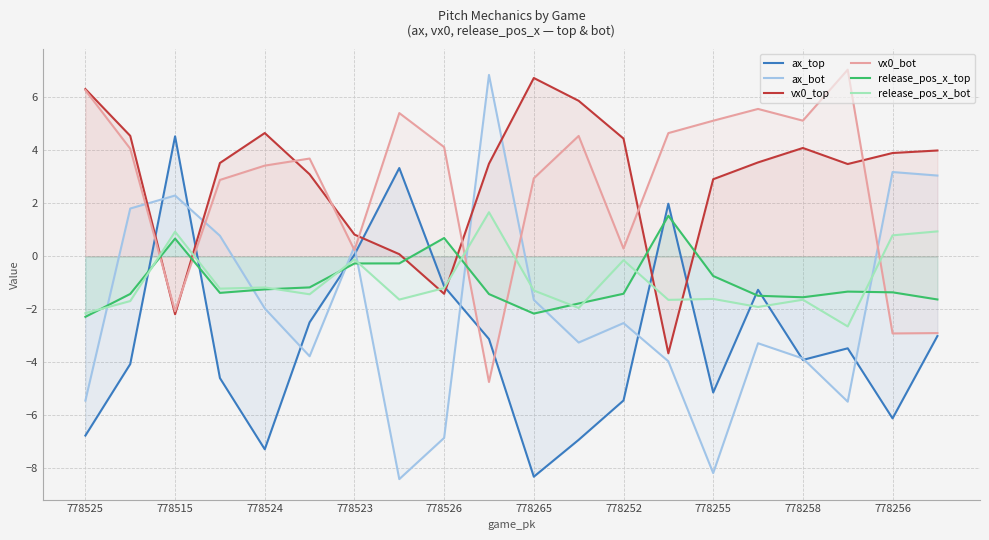

What is the smallest value displayed?

-8.4